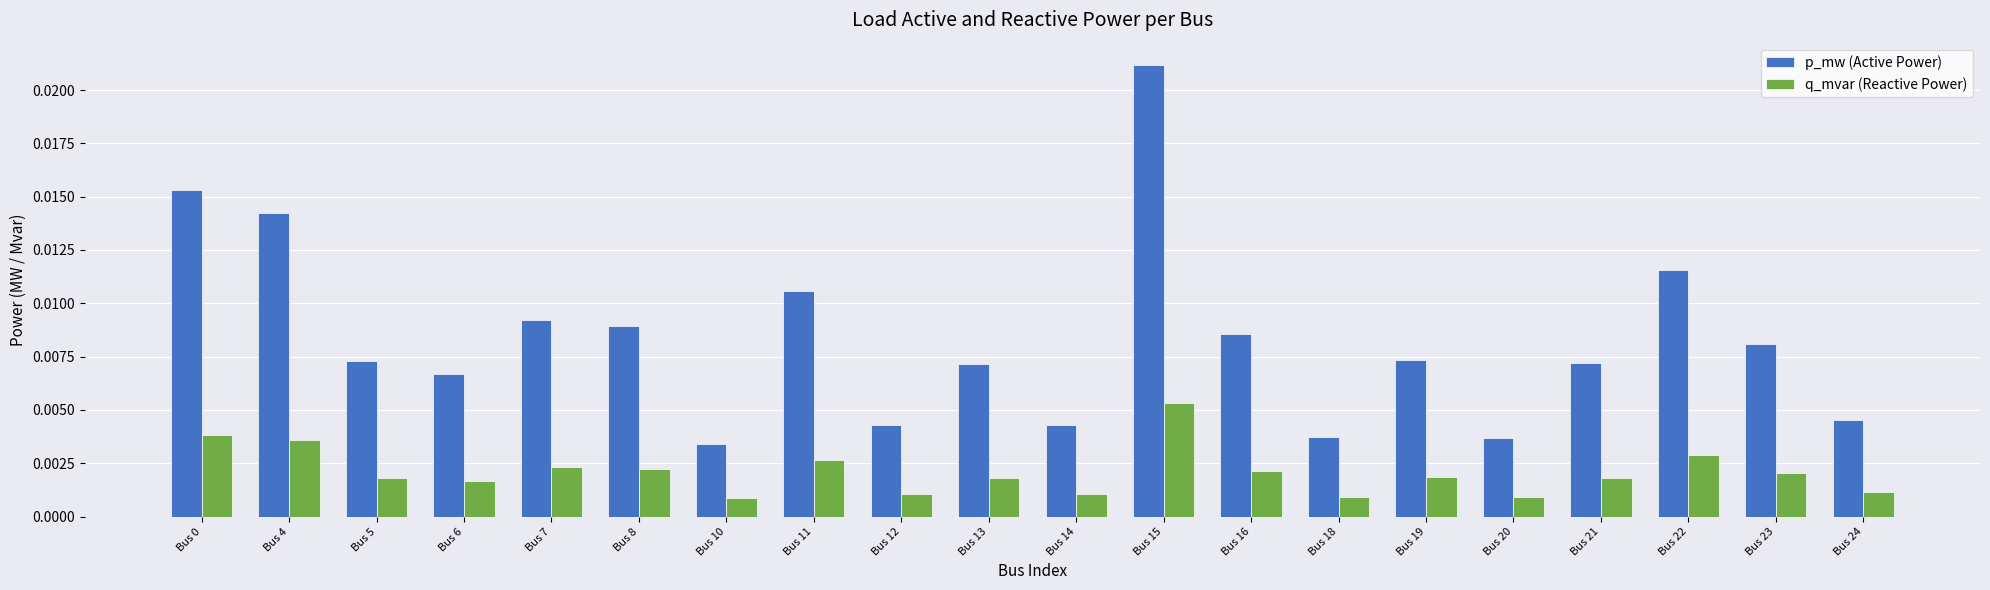

At Bus 21, list the series in order from smallest to largest.

q_mvar (Reactive Power), p_mw (Active Power)